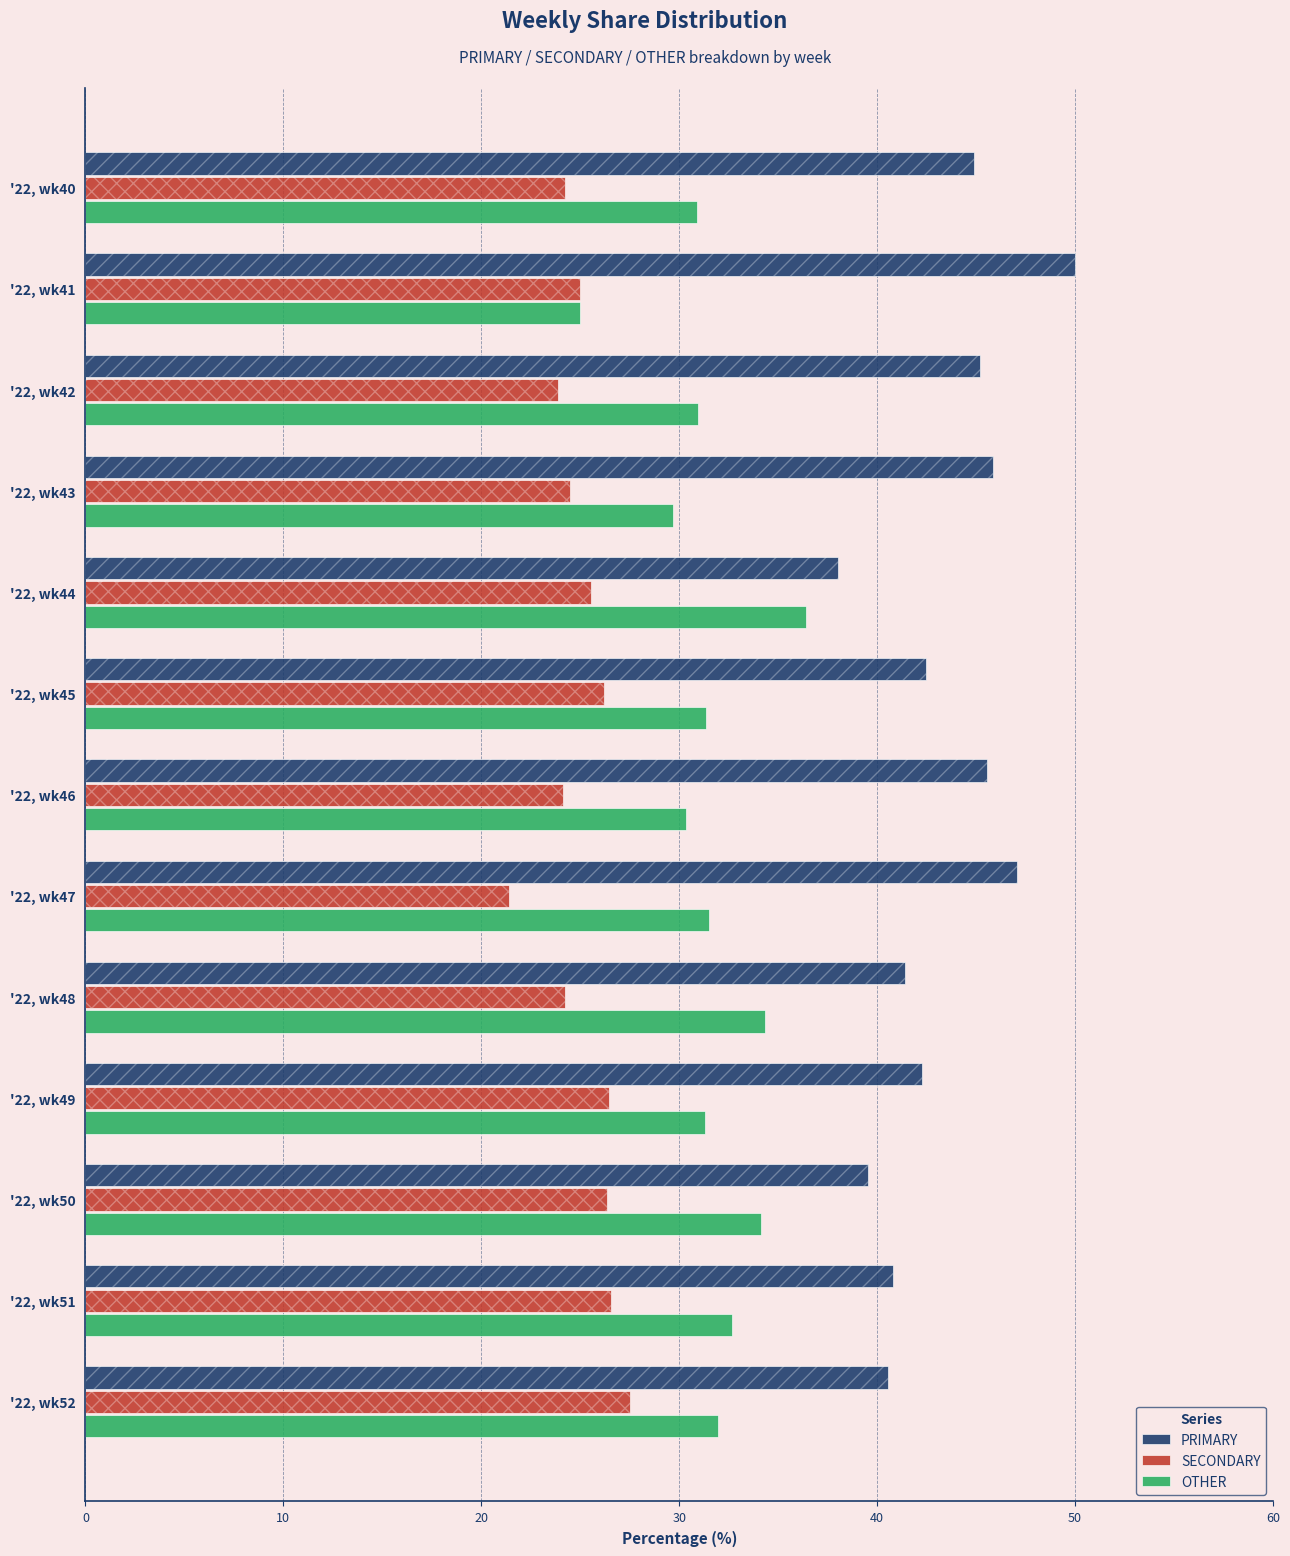

Which series has the largest range (max minus min)?

PRIMARY